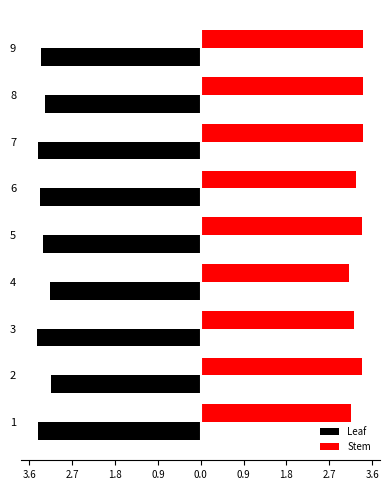

What is the value of the Leaf bar at the 8th from the left?

-3.1